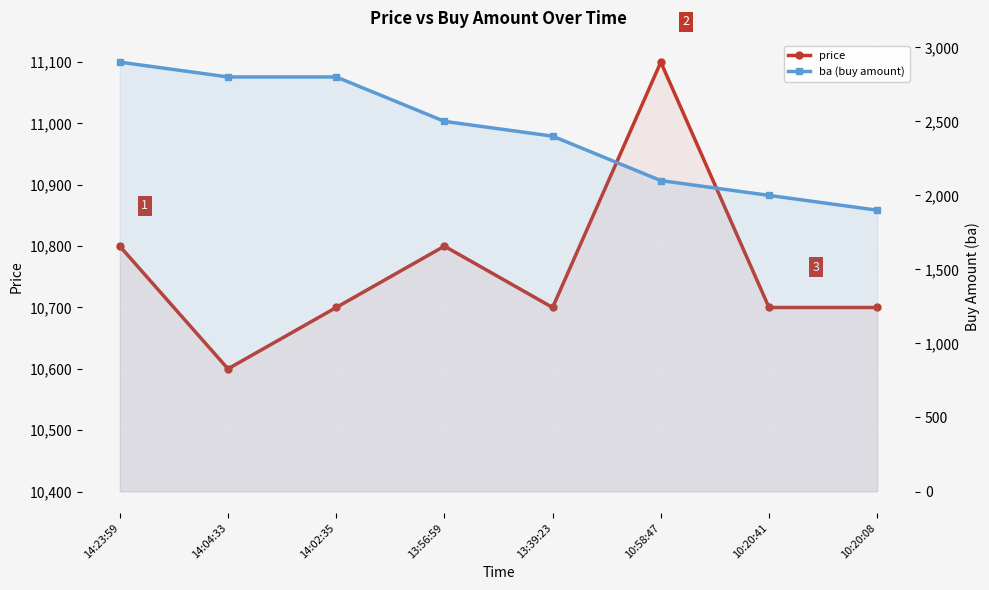

What is the sum of all price values?

86100